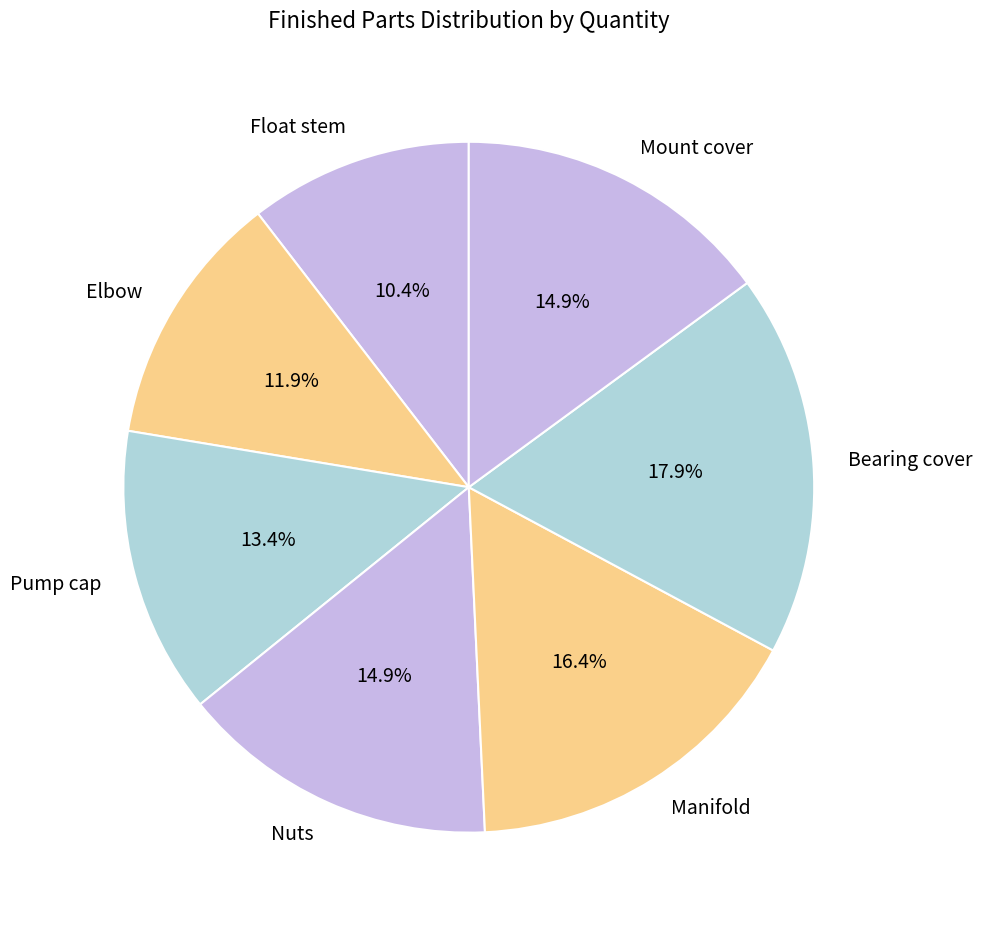

What is the largest slice in the pie chart?

Bearing cover